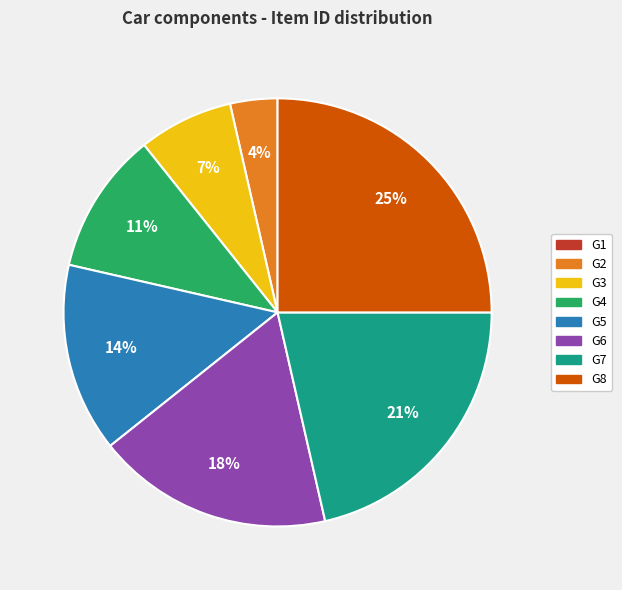

Approximately how many times larger is the value at G4 compared to G7?

0.5